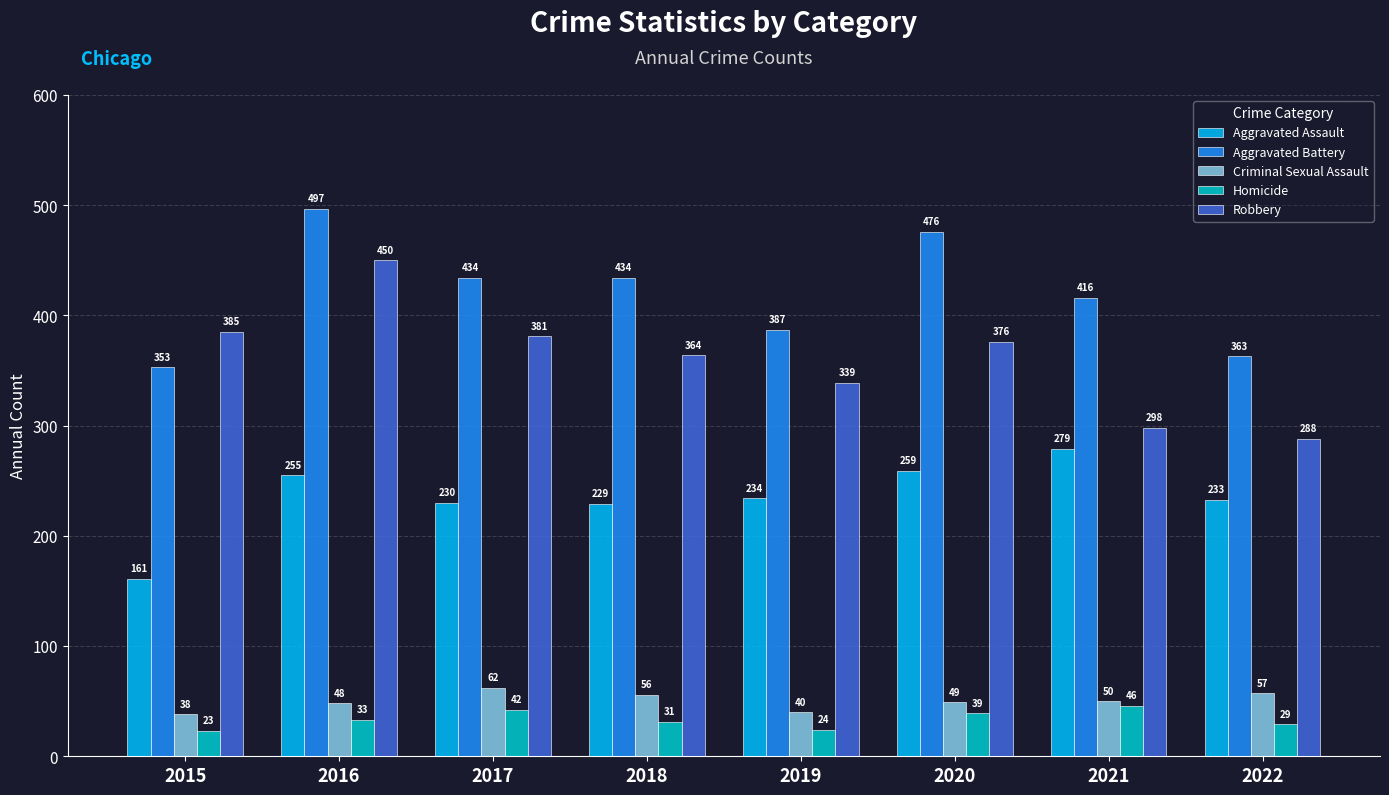

How many bars are there in total?

40